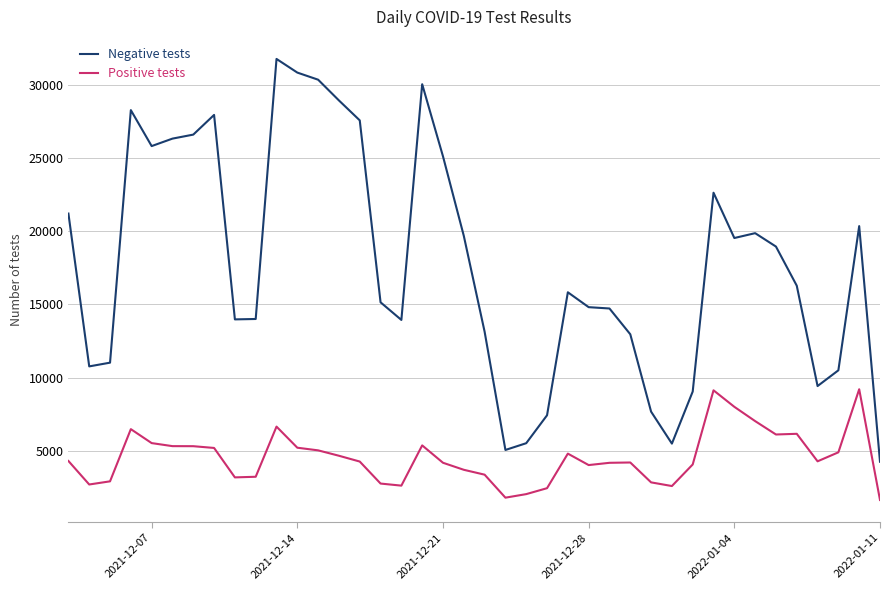

True or false: Positive tests and Negative tests intersect in this chart.

False